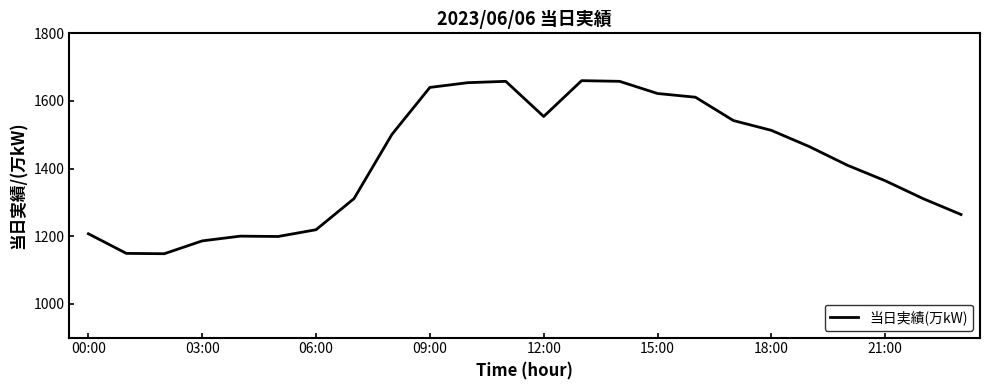

What is the maximum value shown in the chart?

1660